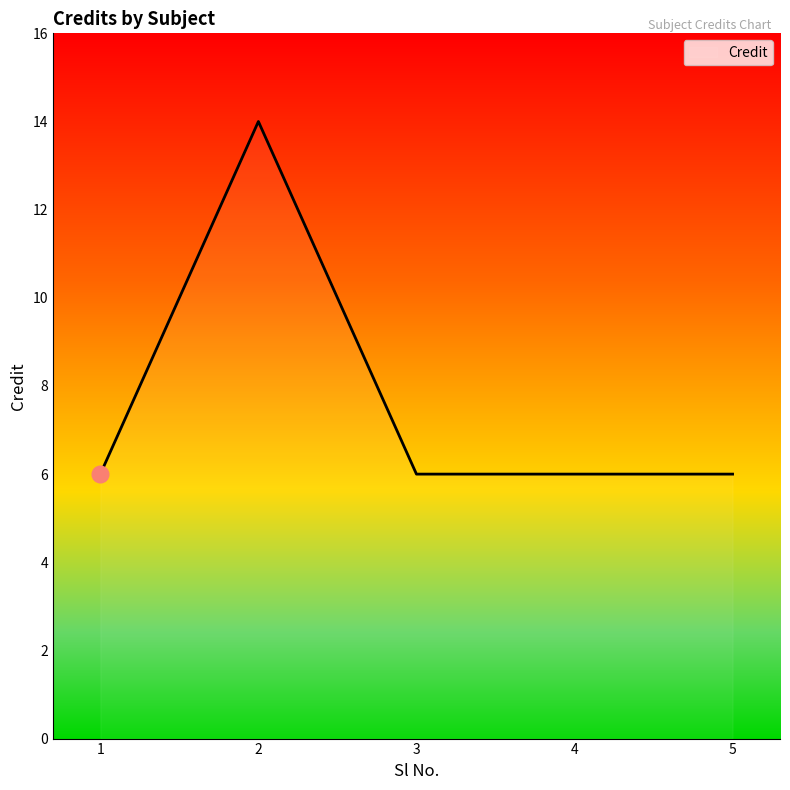

What is the average value?

8